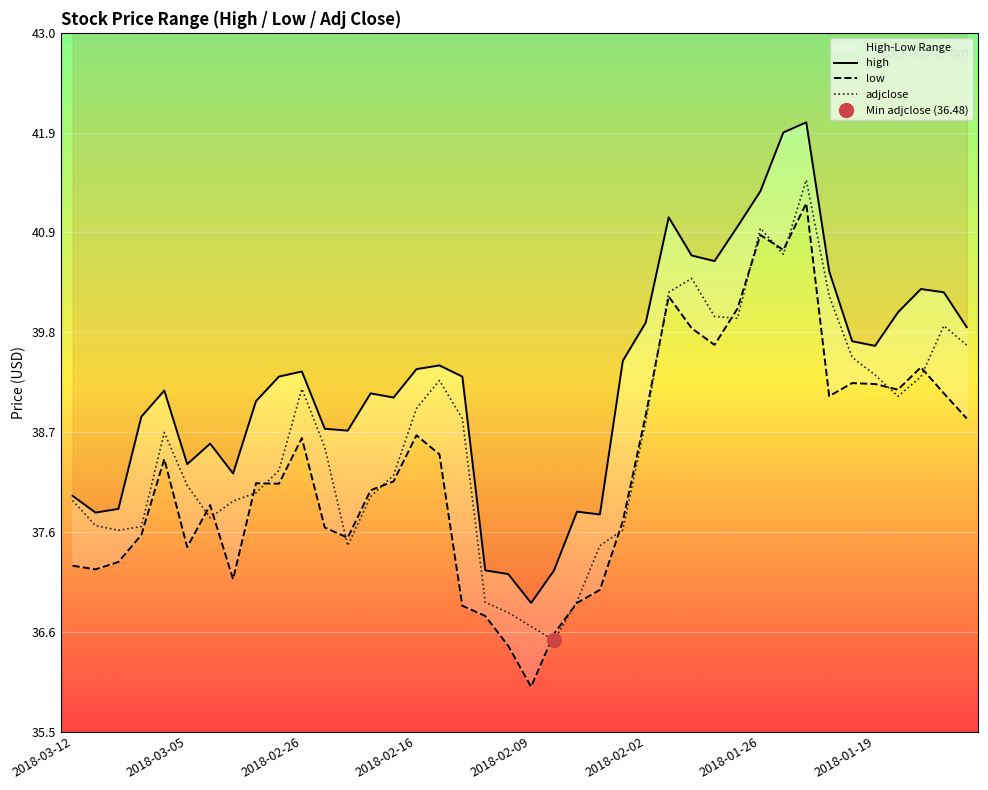

At which category is the sum across all series the highest?

32